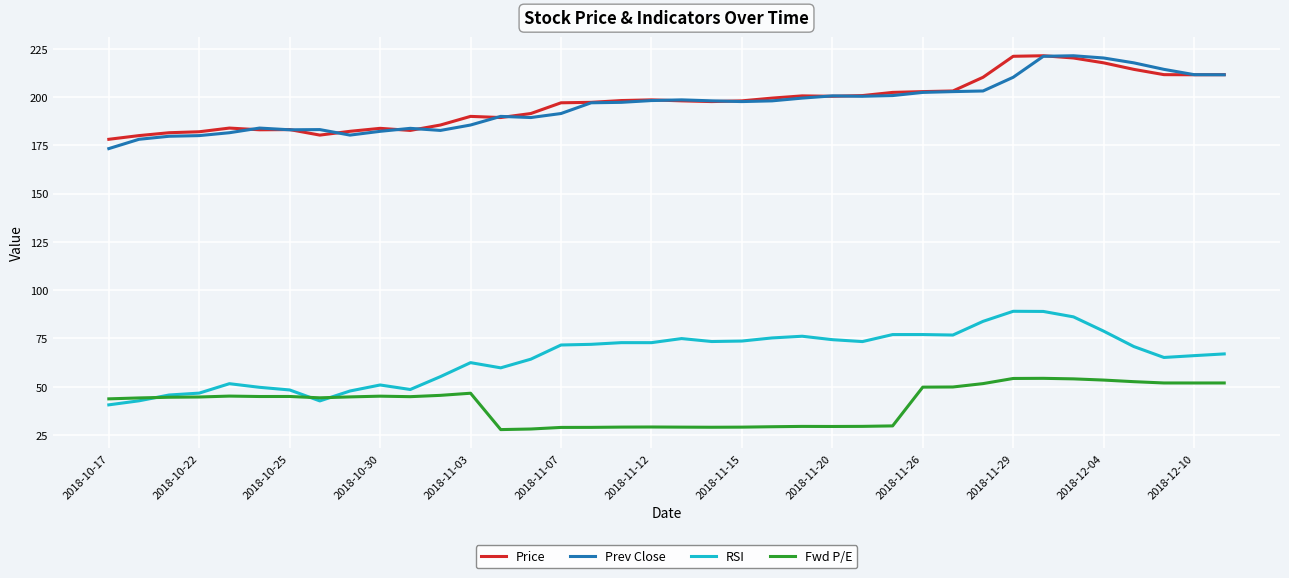

True or false: Prev Close and RSI intersect in this chart.

False